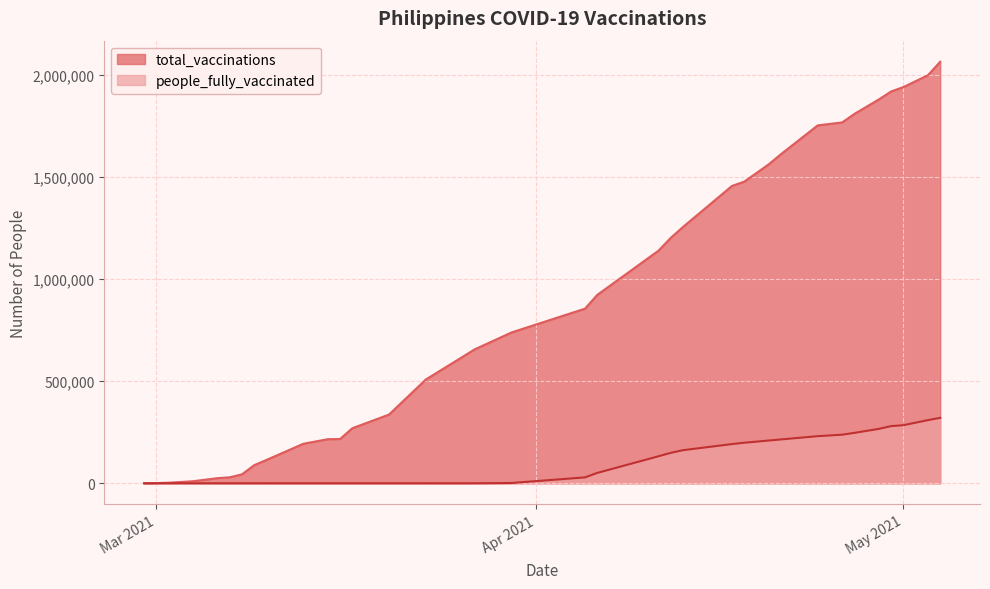

At which category is the sum across all series the highest?

2021-05-04